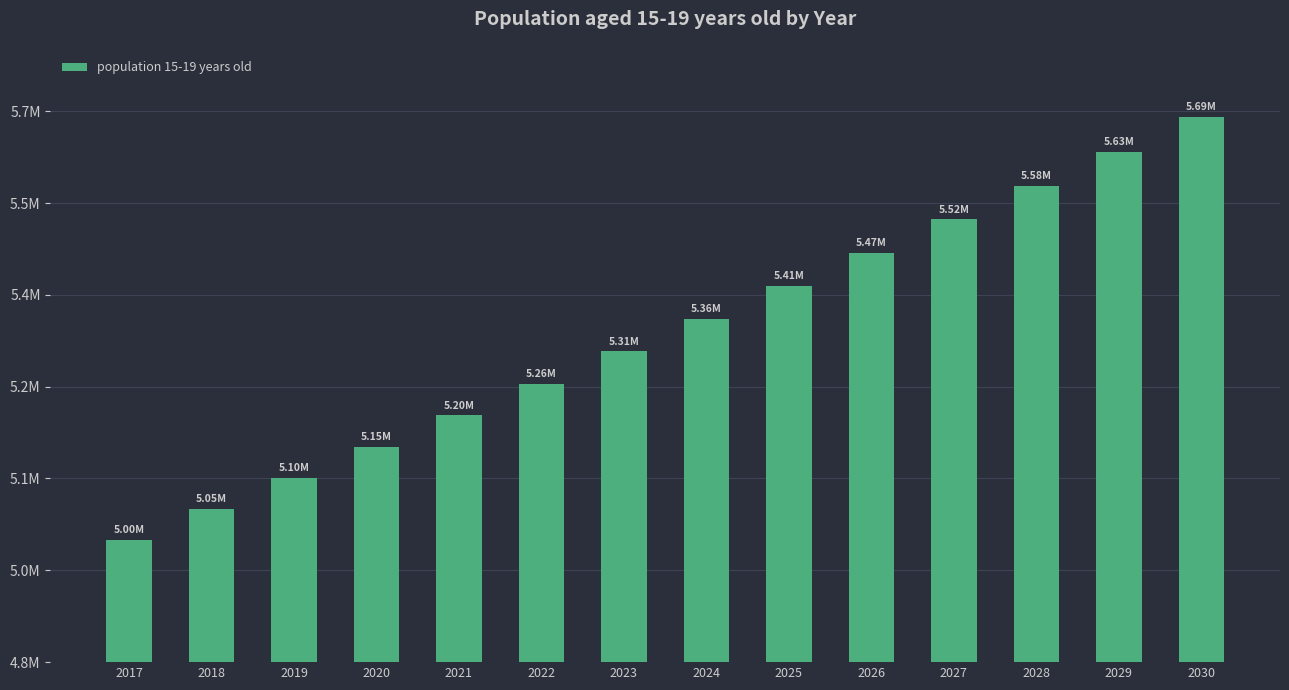

Are the bars horizontal?

No